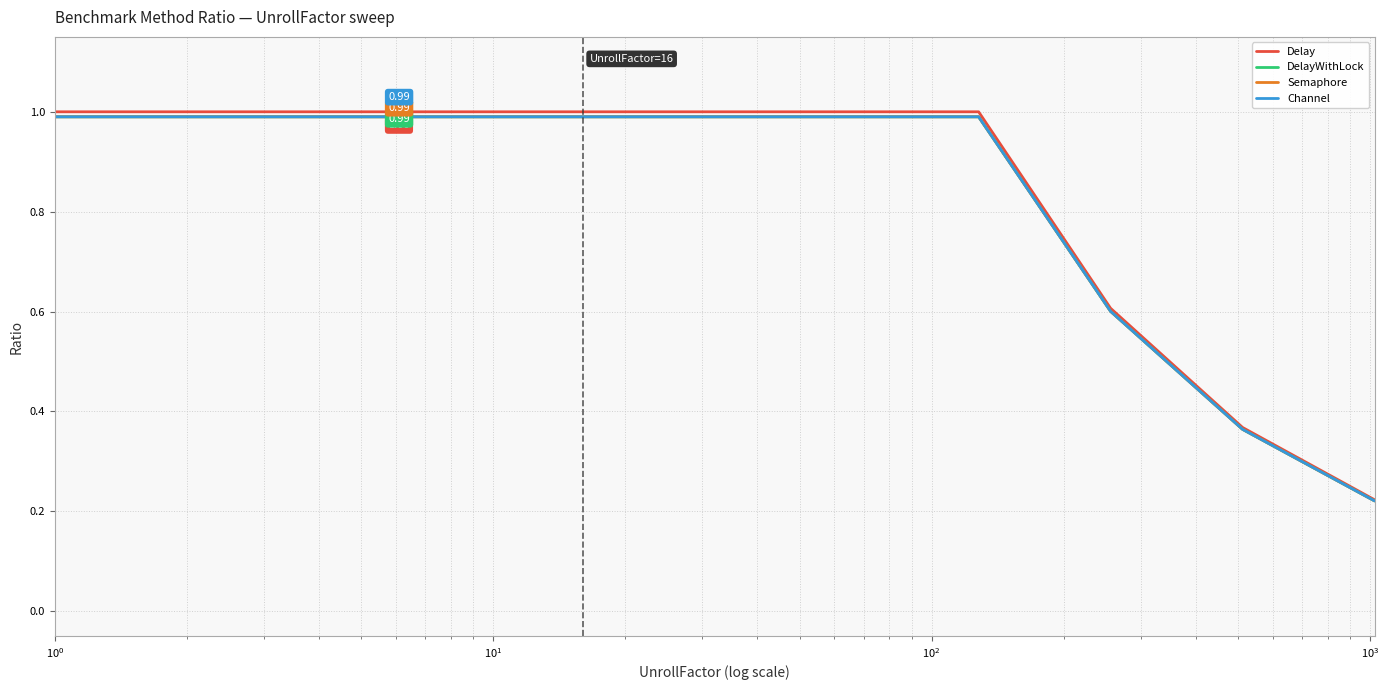

Which series has the largest range (max minus min)?

Delay